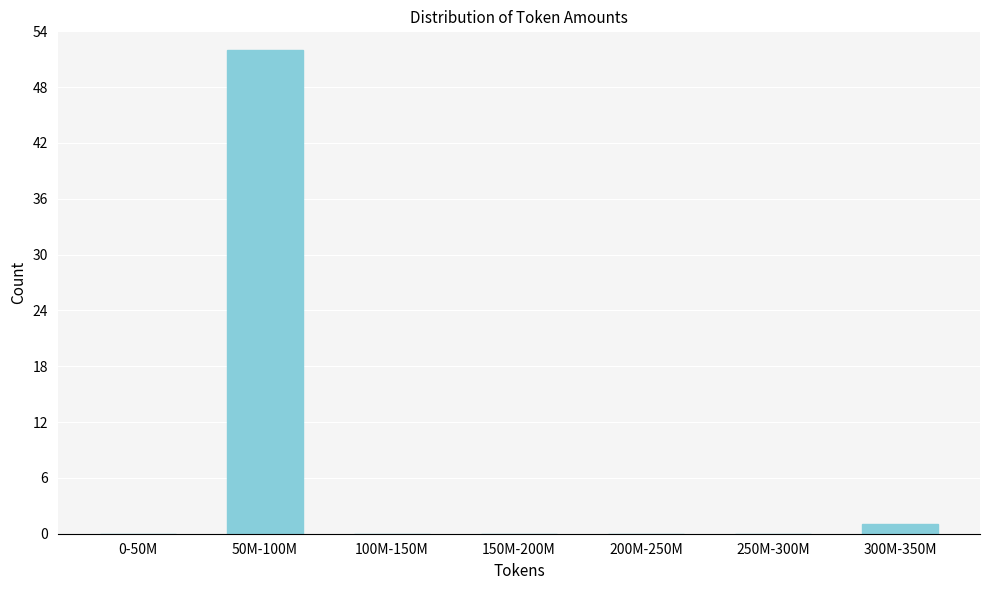

Is it true that the value at 250M-300M is 0?

True